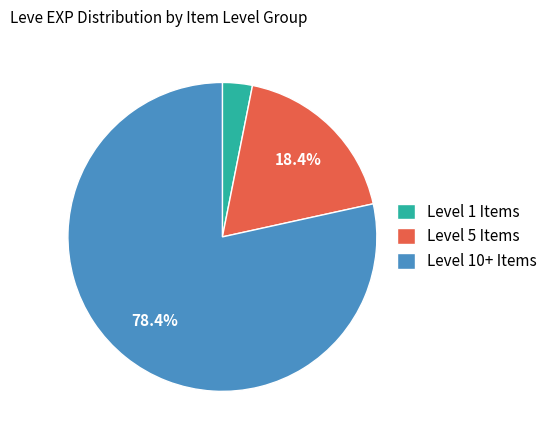

To the nearest percent, what is the difference between the largest and smallest slice percentages?

75%